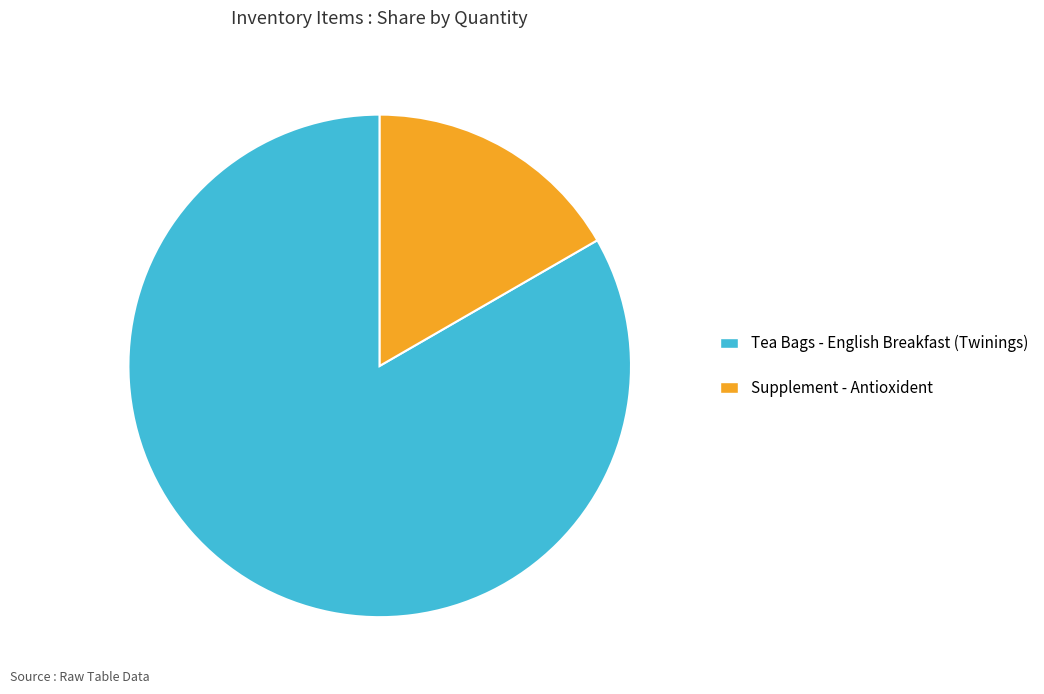

What is the smallest slice in the pie chart?

Supplement - Antioxident